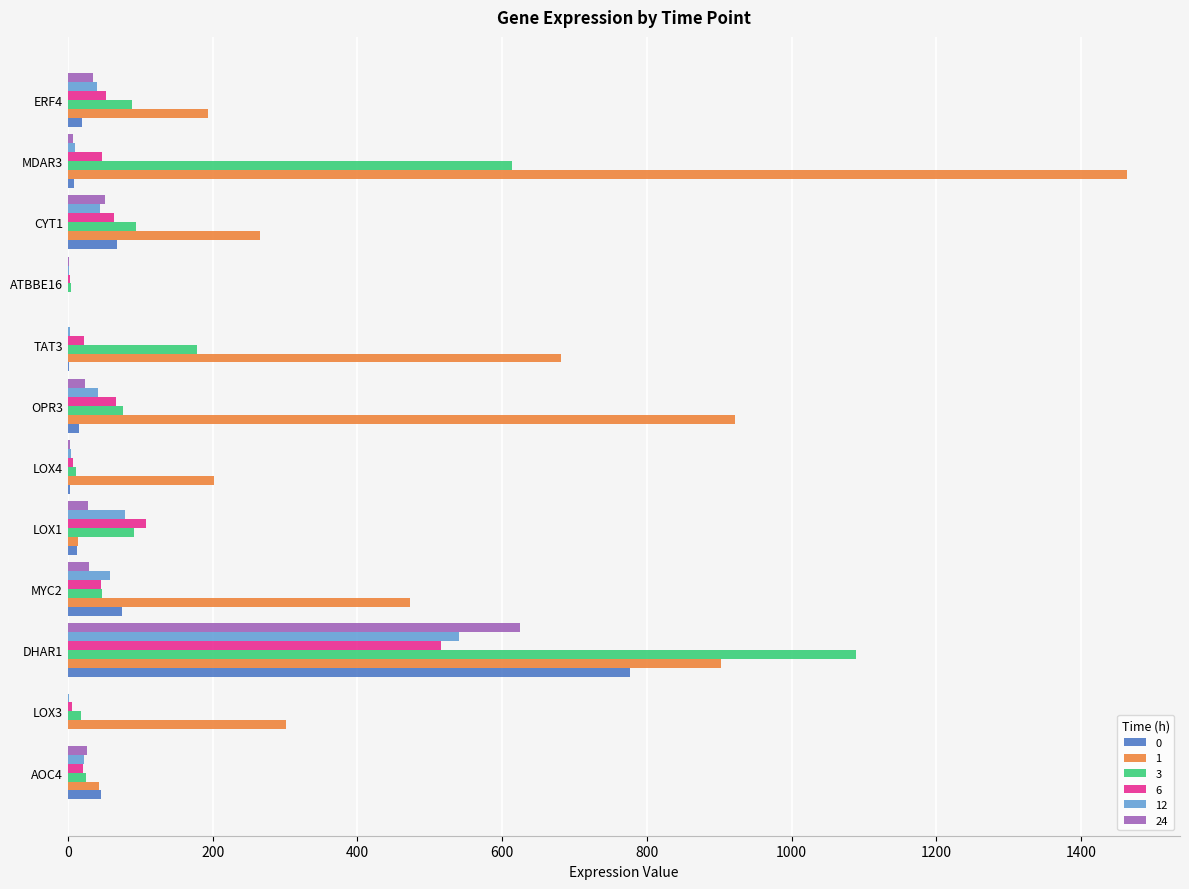

Which category has the highest value in the 0 series?

DHAR1